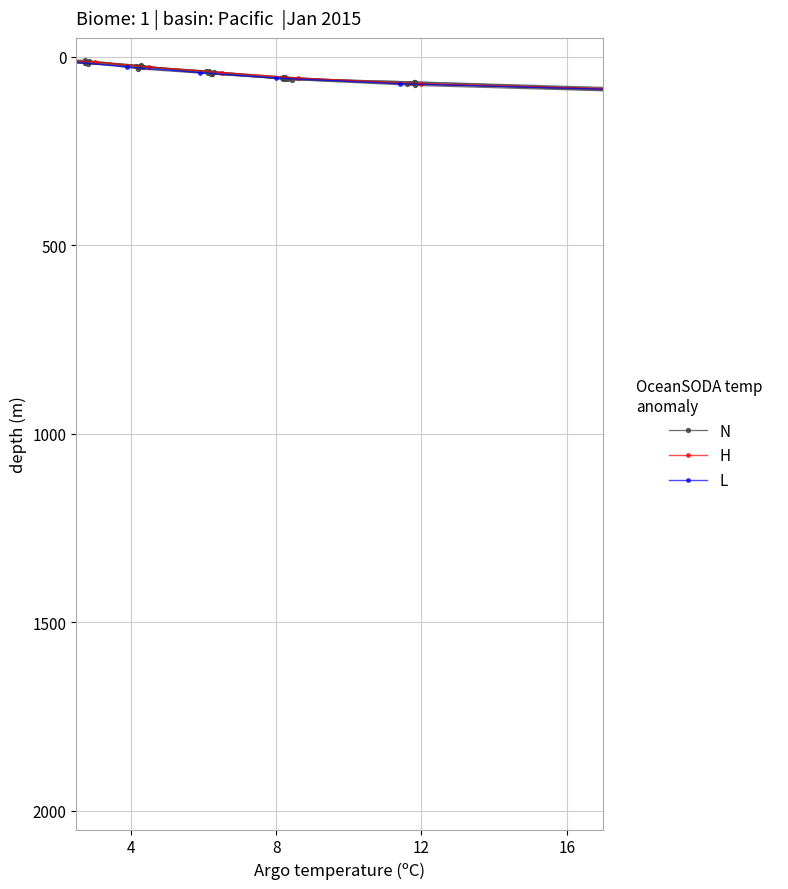

Which series has the largest total across all categories?

N